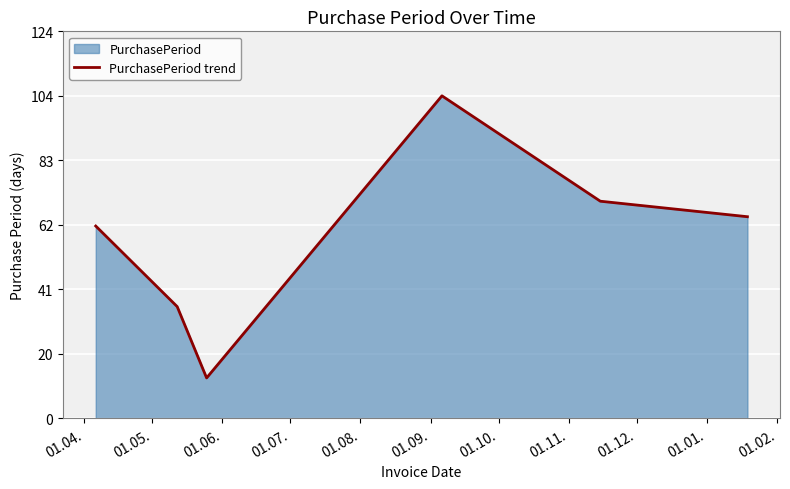

What is the difference between the maximum and minimum values?

91